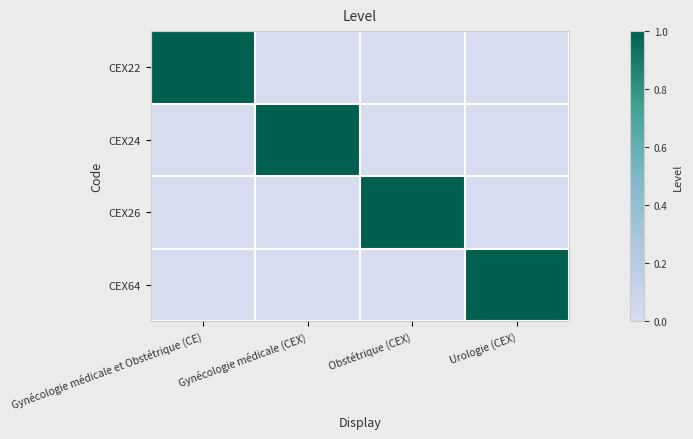

Which has a higher value, Urologie (CEX) or Obstétrique (CEX)?

Urologie (CEX)